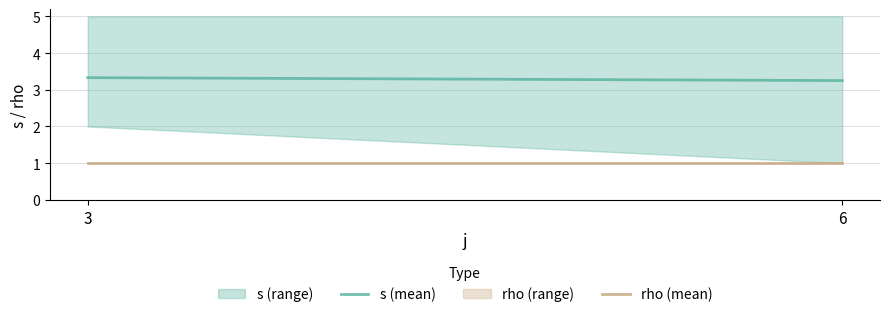

What is the value of the s (mean) point at the 1st from the left?

3.3